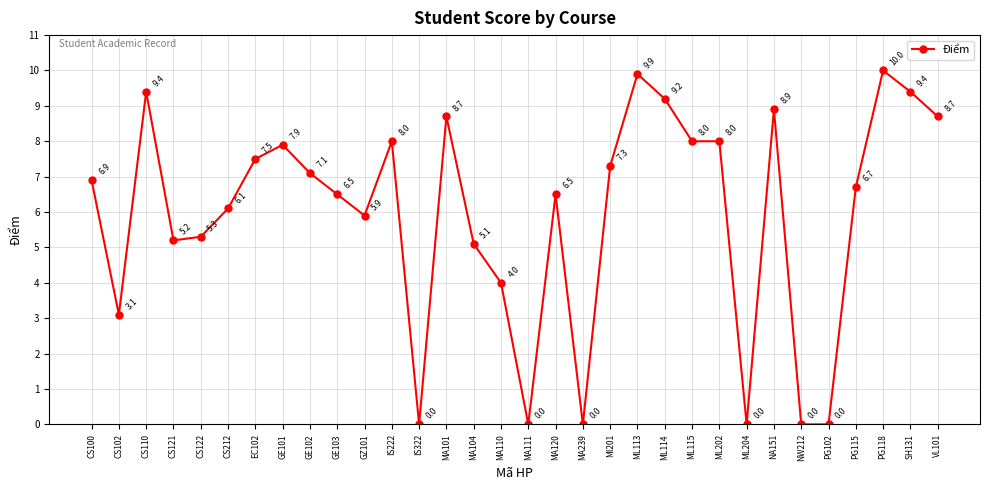

What is the label of the 31st point from the right?

CS102